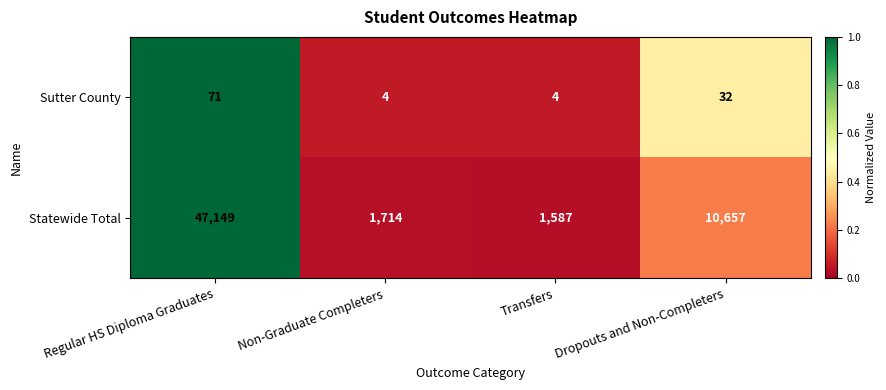

What is the total value across all series at Non-Graduate Completers?

1718